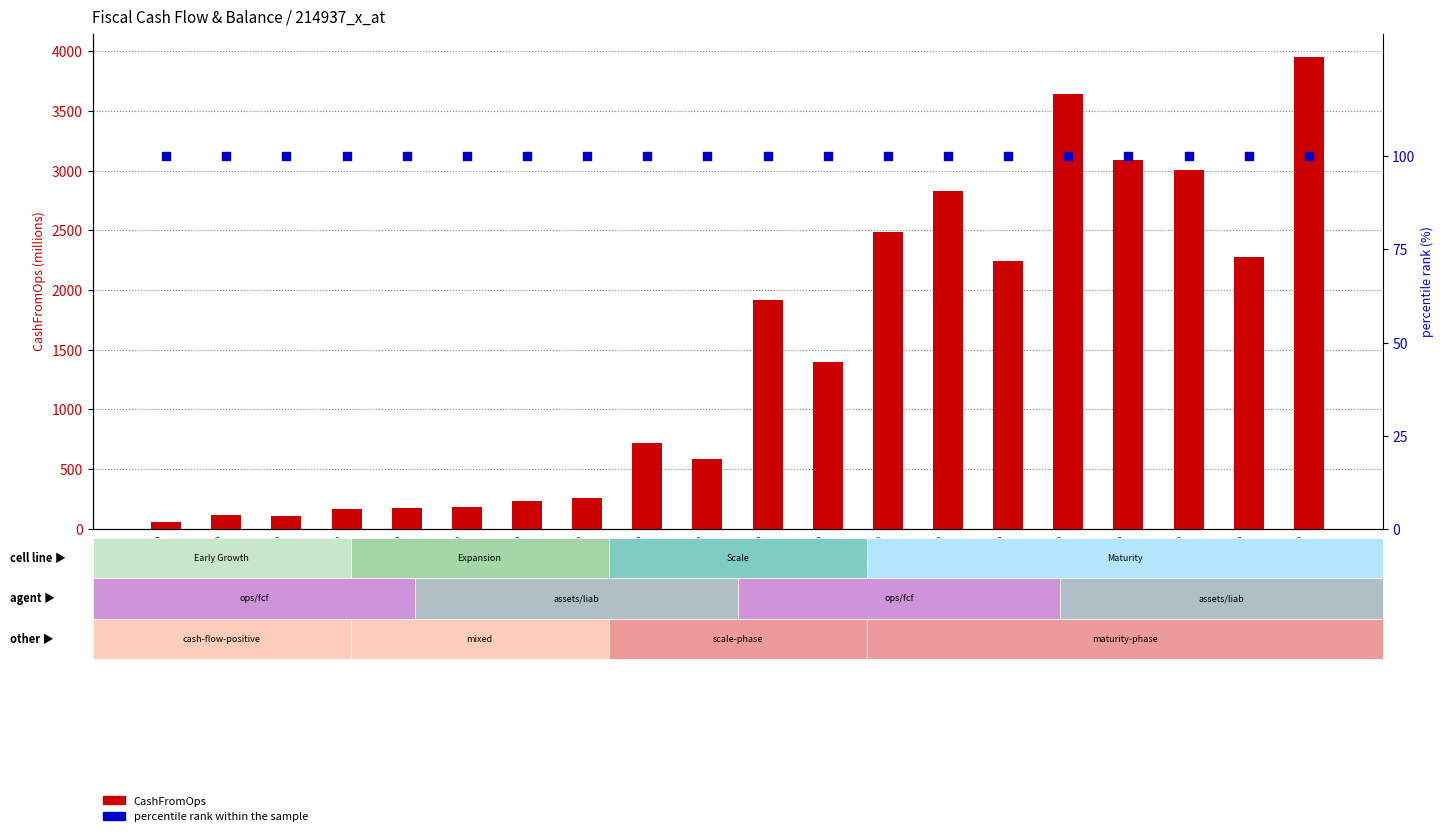

At how many categories does at least one series exceed 1708?

9